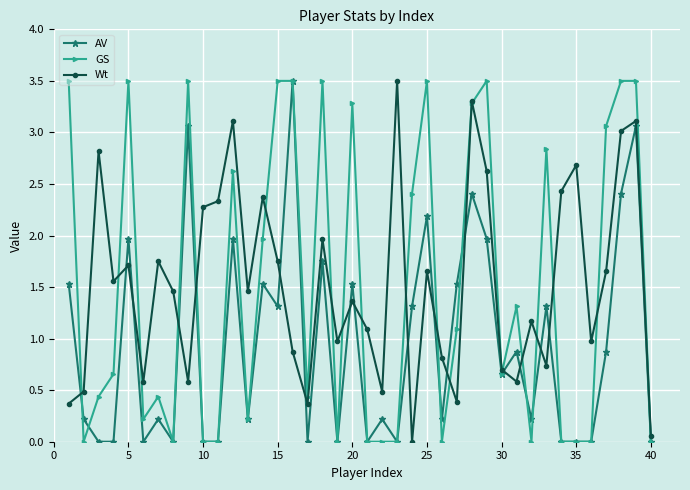

What is the greatest value displayed?

3.5